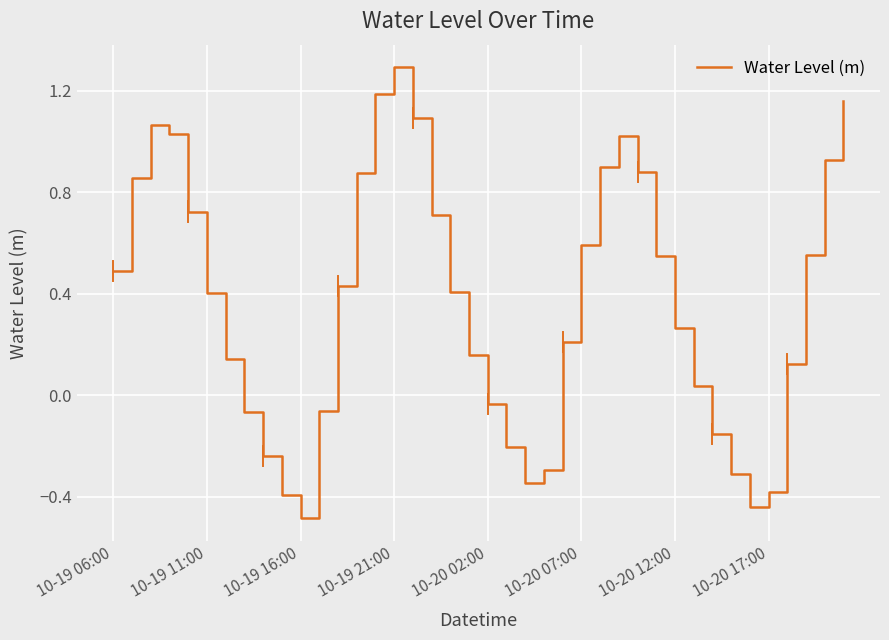

What is the smallest value displayed?

-0.5